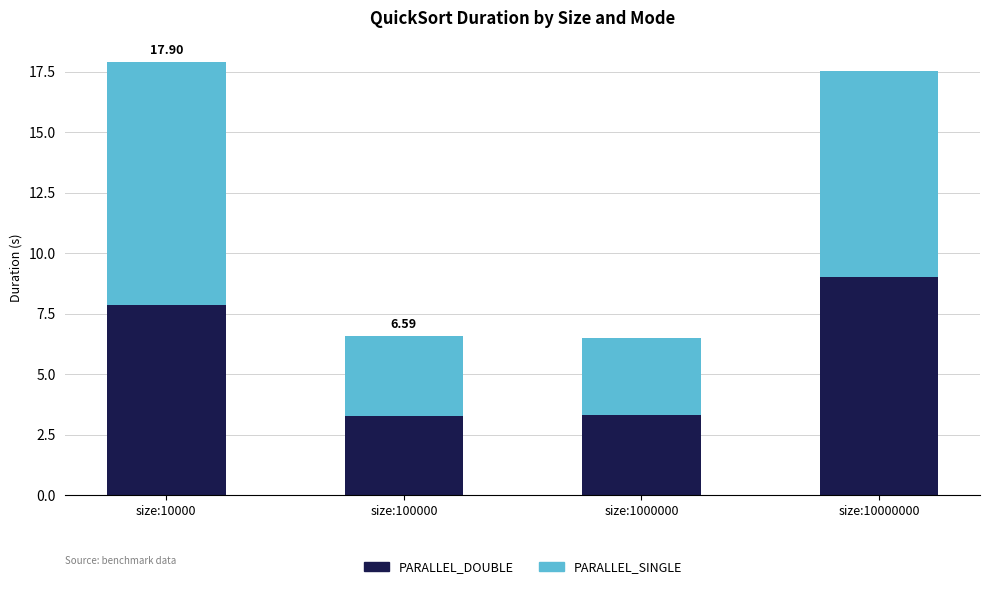

Is it true that PARALLEL_DOUBLE equals 11.5 at size:10000?

False